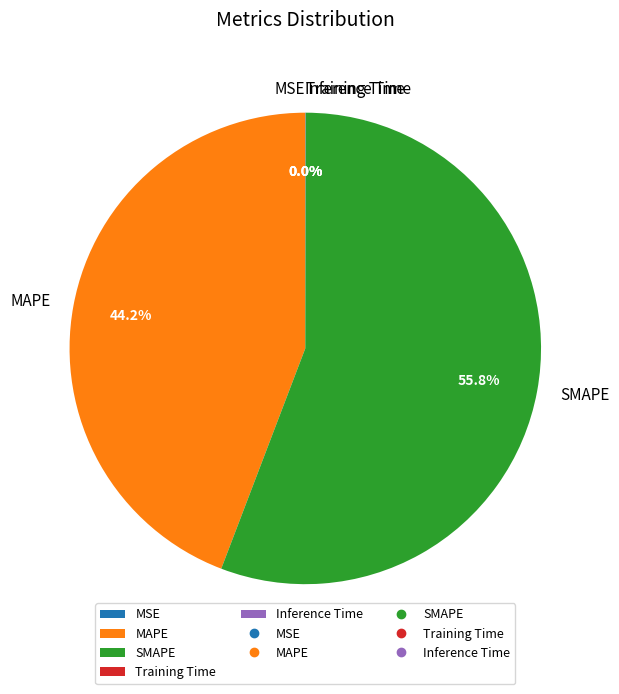

Which category has the biggest portion of the pie?

SMAPE